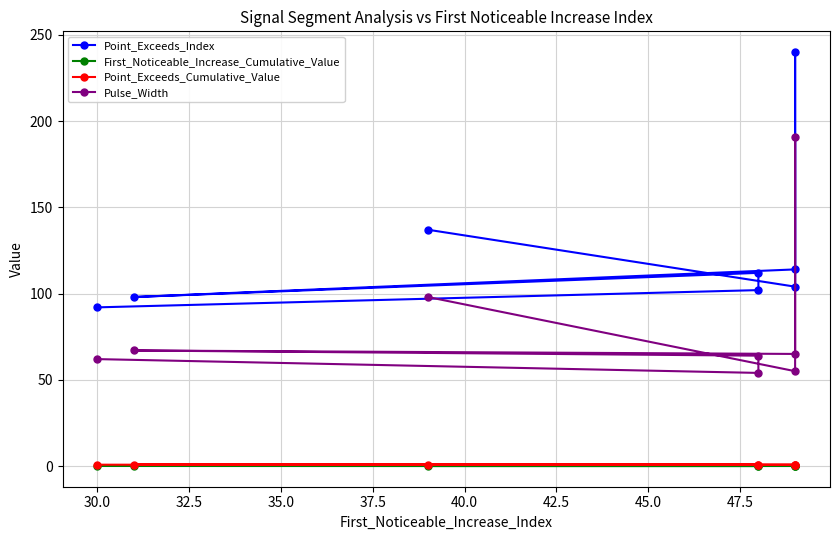

True or false: Point_Exceeds_Cumulative_Value and First_Noticeable_Increase_Cumulative_Value intersect in this chart.

False